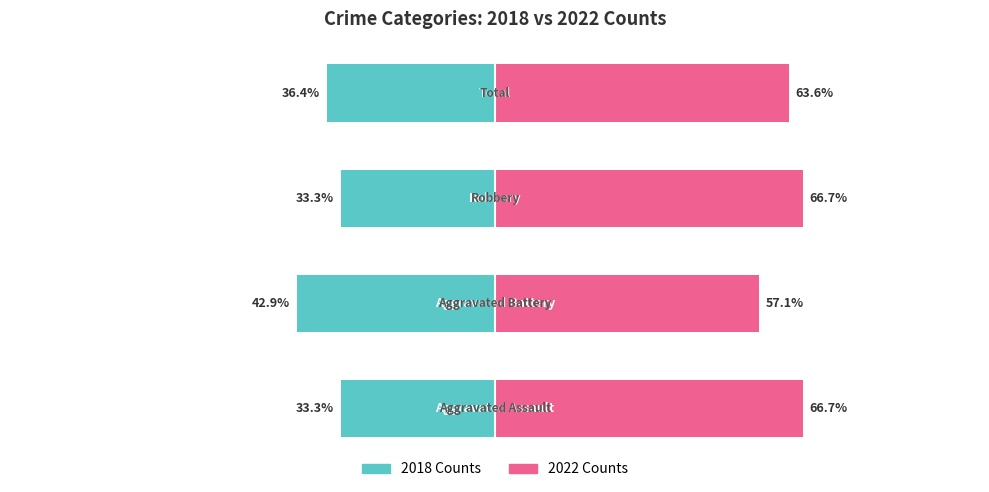

What is the average value of the 2022 Counts series?

63.5